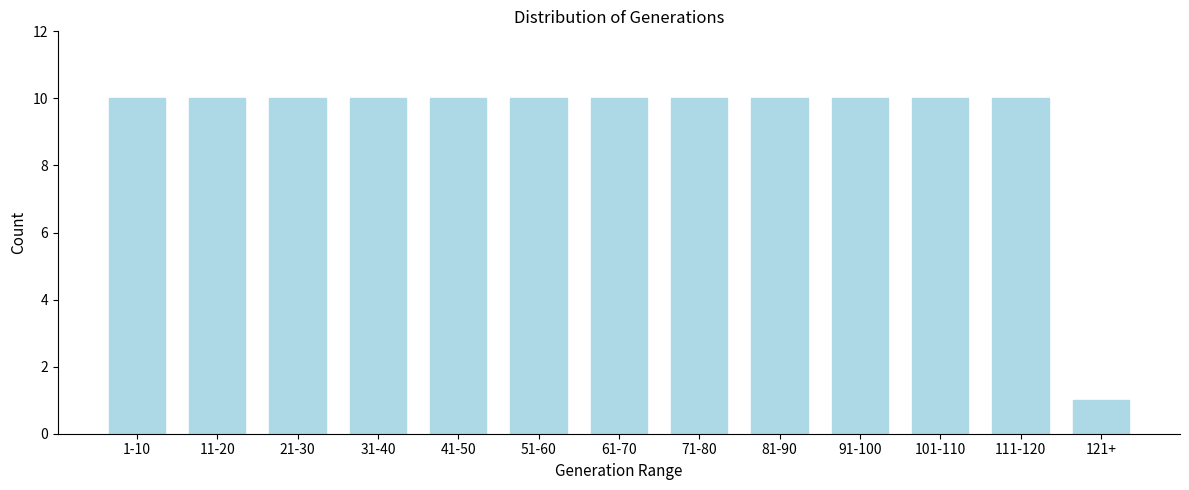

Reading left to right, list all the values displayed in this chart.

1-10=10	11-20=10	21-30=10	31-40=10	41-50=10	51-60=10	61-70=10	71-80=10	81-90=10	91-100=10	101-110=10	111-120=10	121+=1